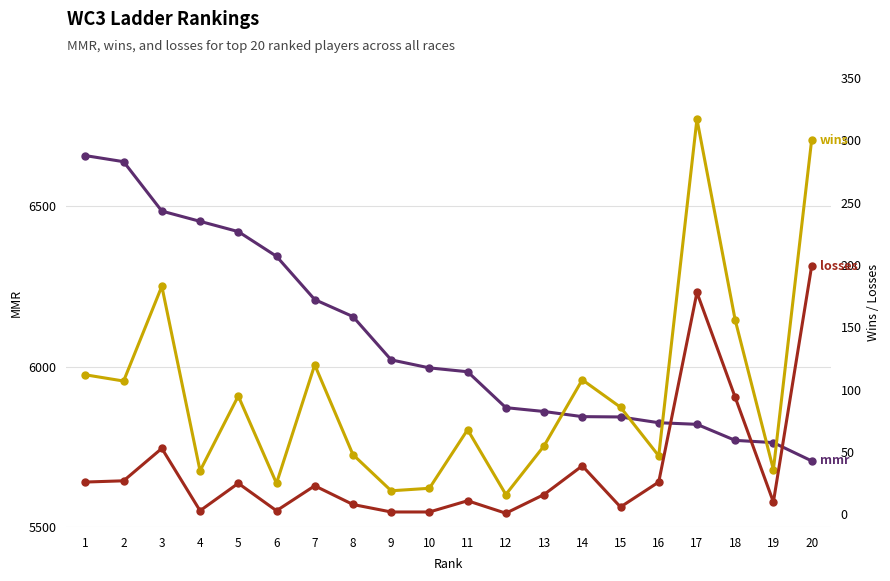

Rank the series by their maximum value, from highest to lowest.

mmr, wins, losses